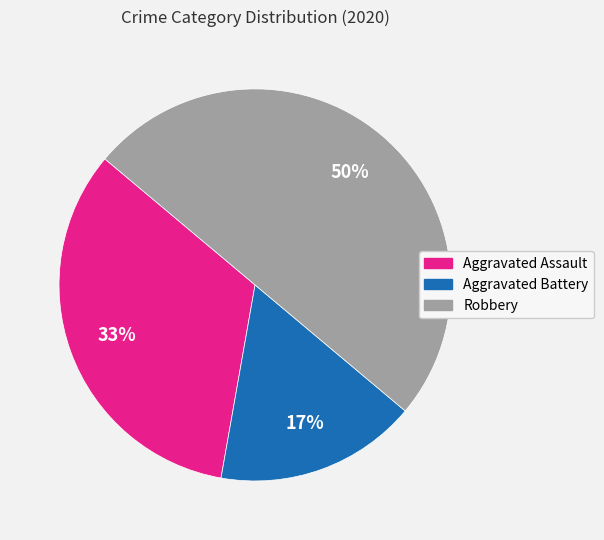

Is the sum of Aggravated Battery and Robbery greater than half?

Yes